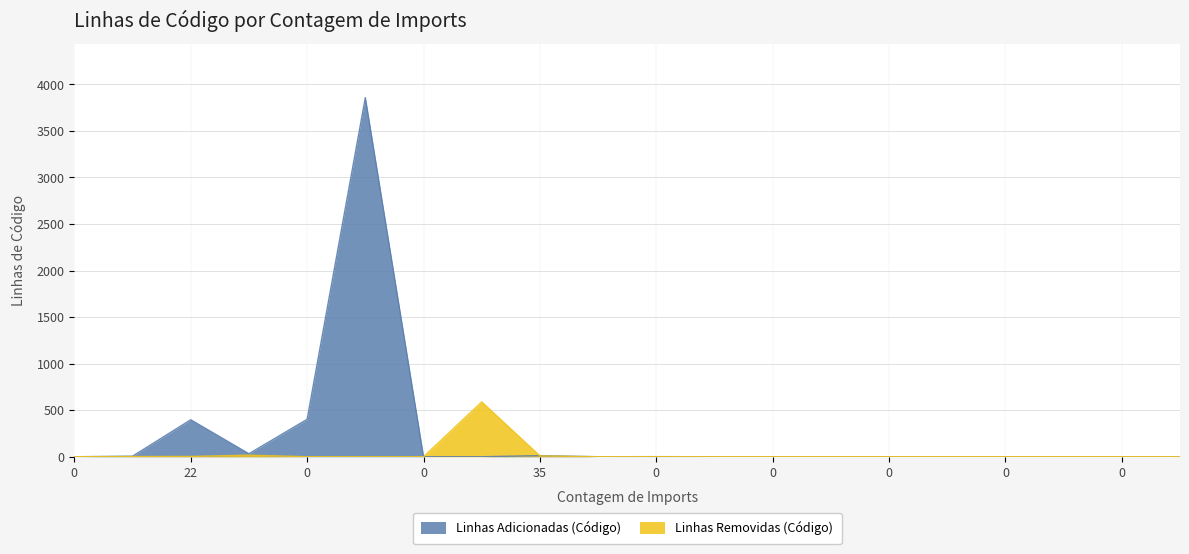

At which category is the sum across all series the highest?

69